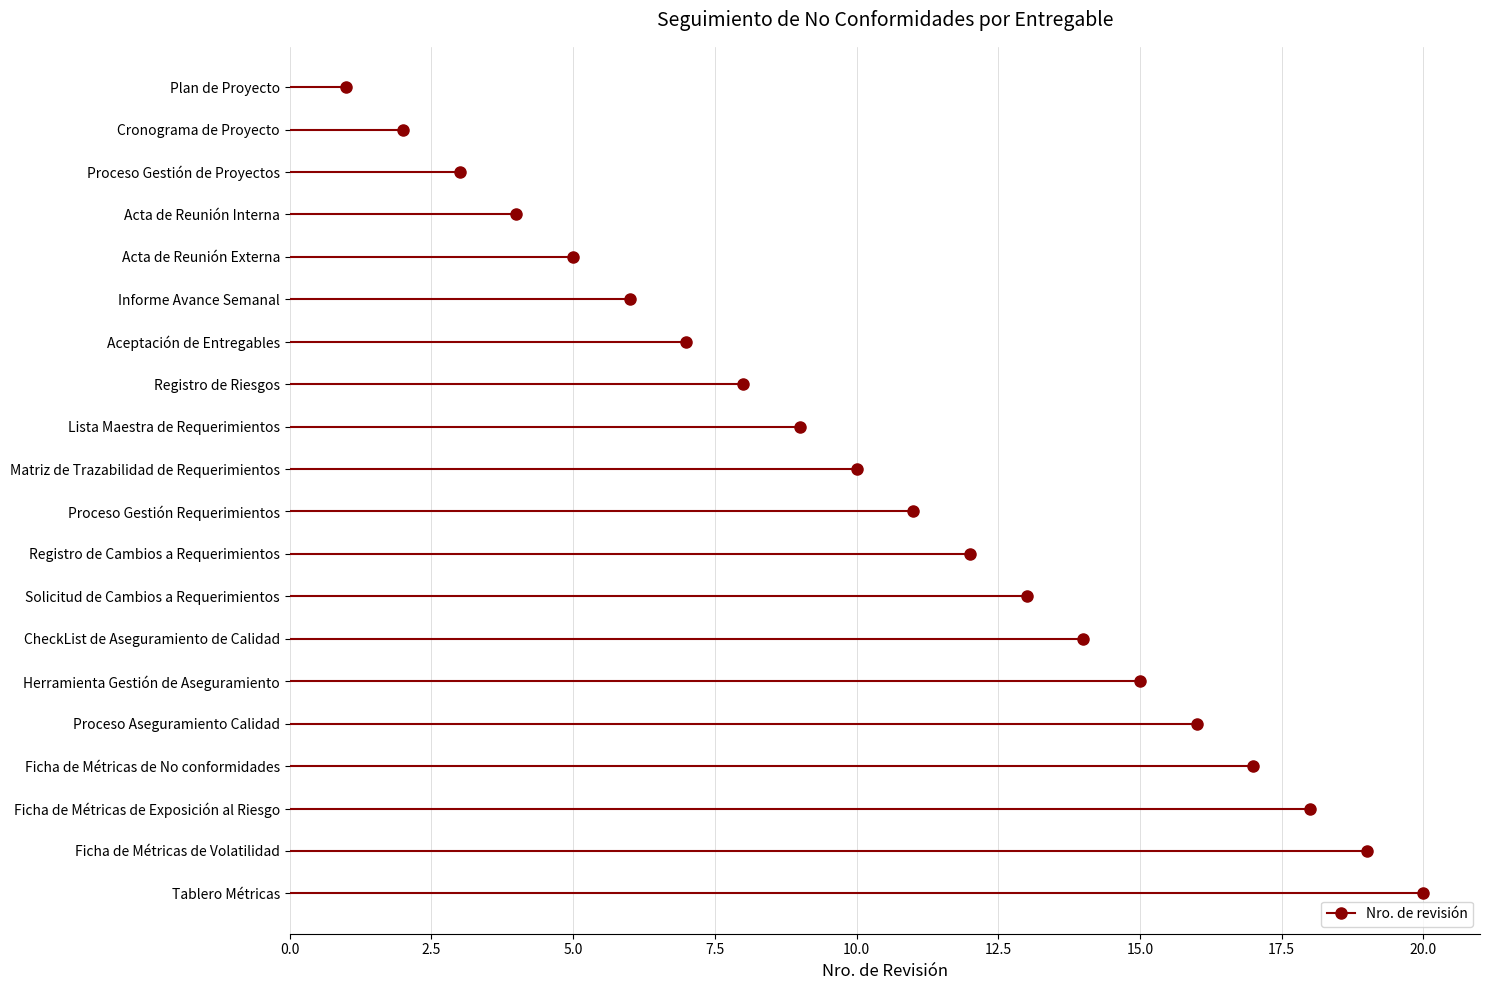

What position from the left is Informe Avance Semanal?

6